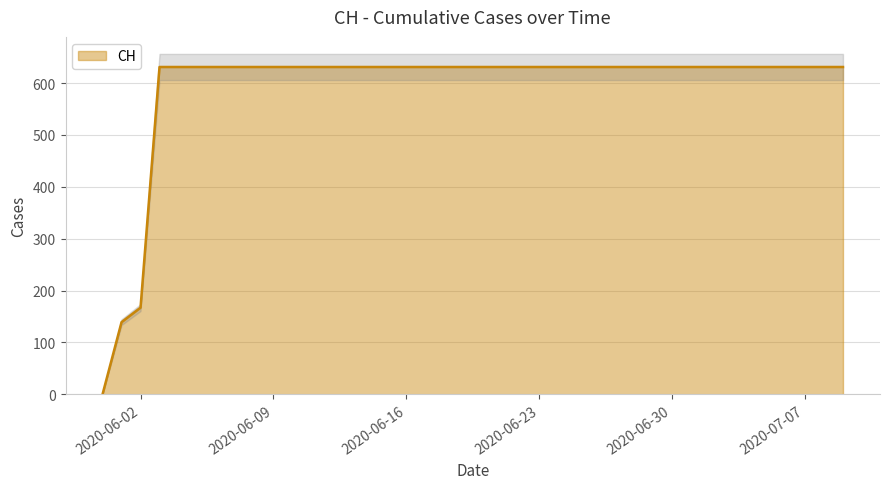

What position from the right is 2020-06-24?

16